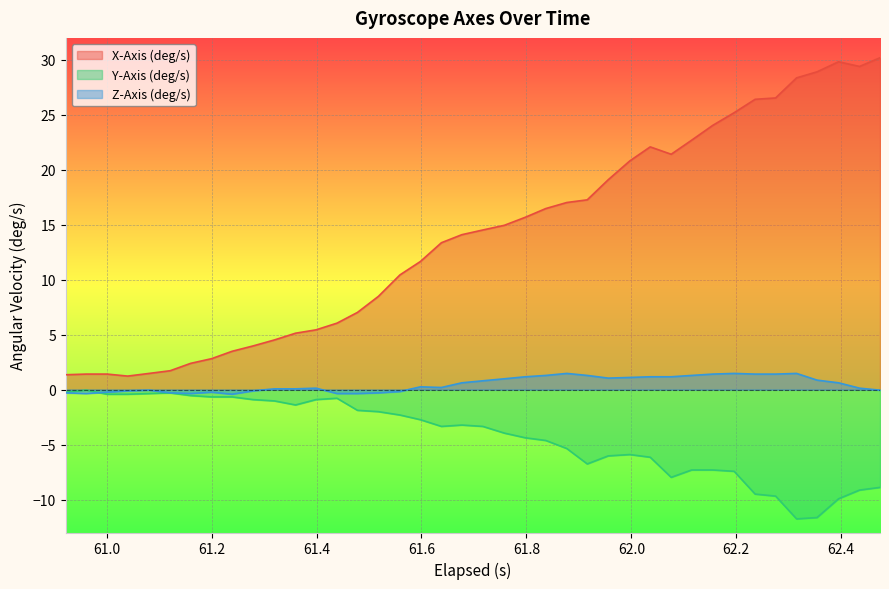

Rank the series by their average value, from highest to lowest.

X-Axis (deg/s), Z-Axis (deg/s), Y-Axis (deg/s)